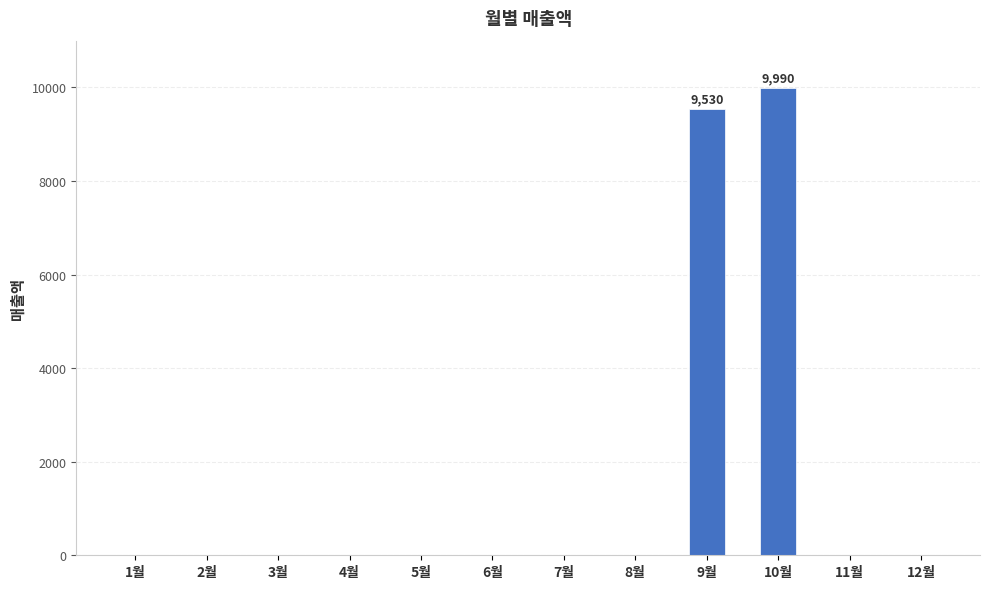

Which category has the highest value across all series?

10월